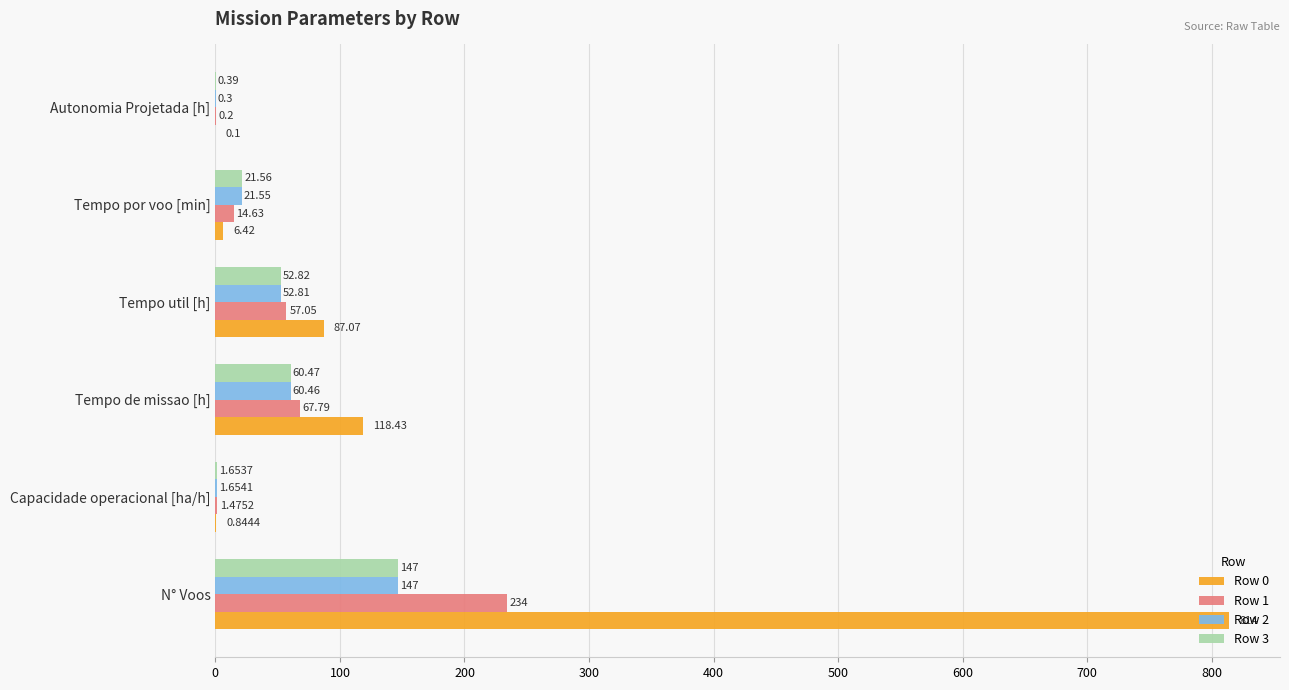

What is the sum of all Row 0 values?

1026.9